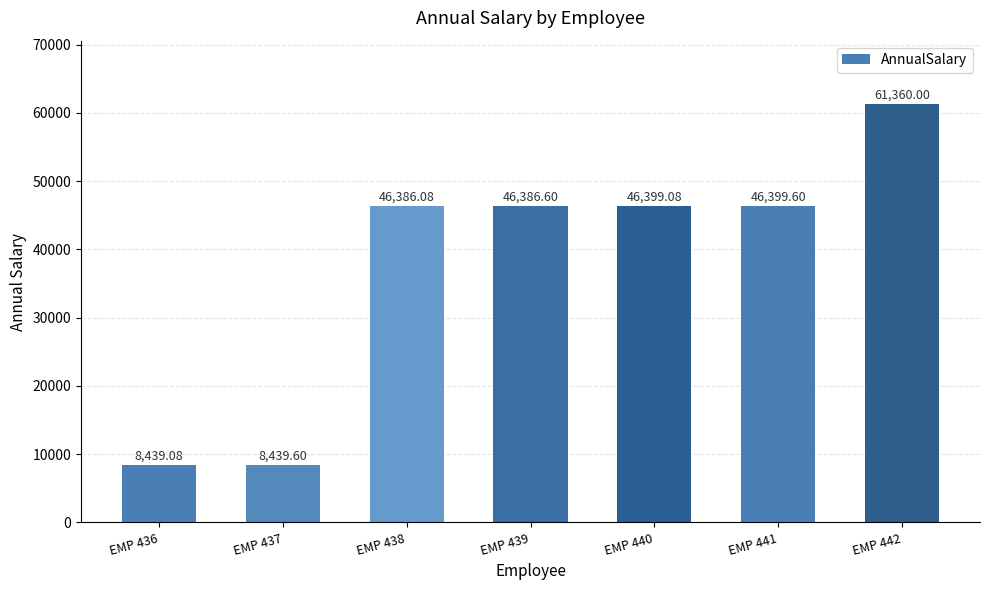

True or false: the data shows 46399.6 at EMP 441.

True